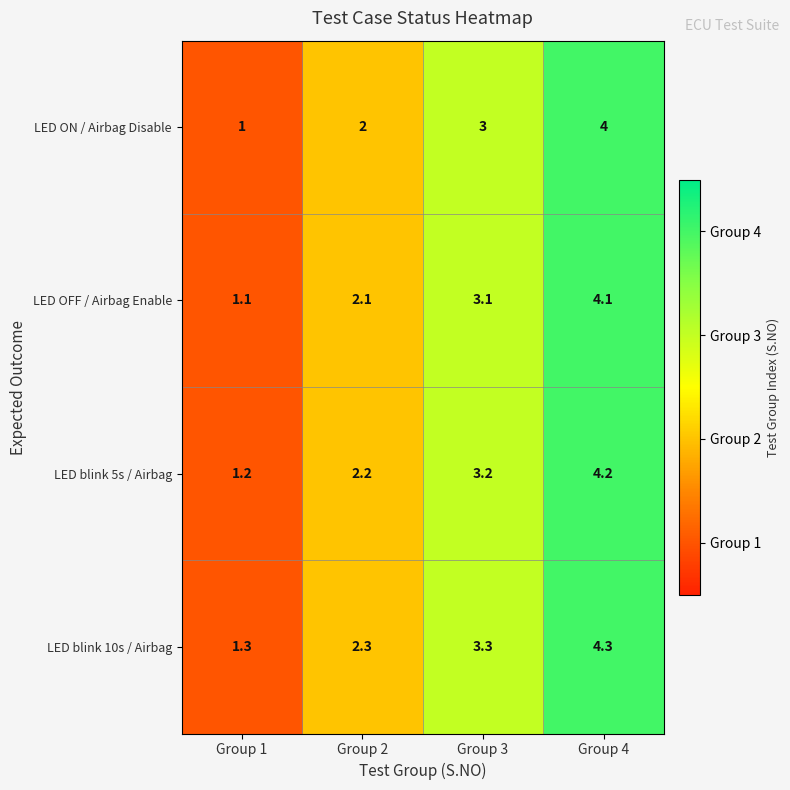

The value of LED ON / Airbag Disable at Group 4 is 1.8. True or false?

False